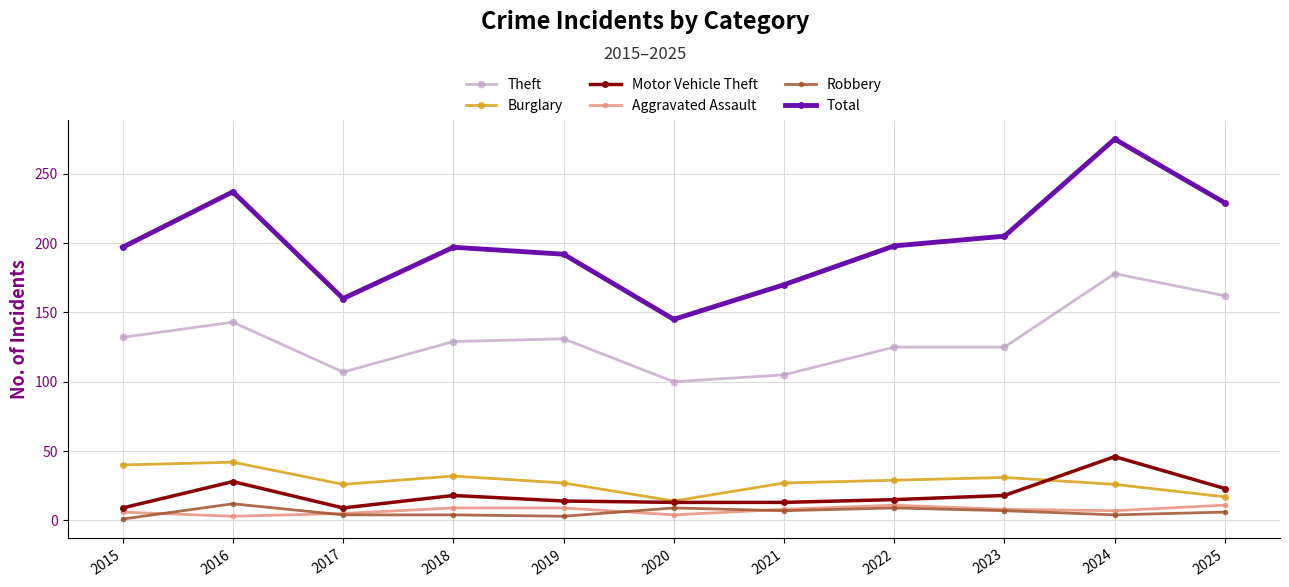

What is the difference between the highest and lowest values at 2021?

163